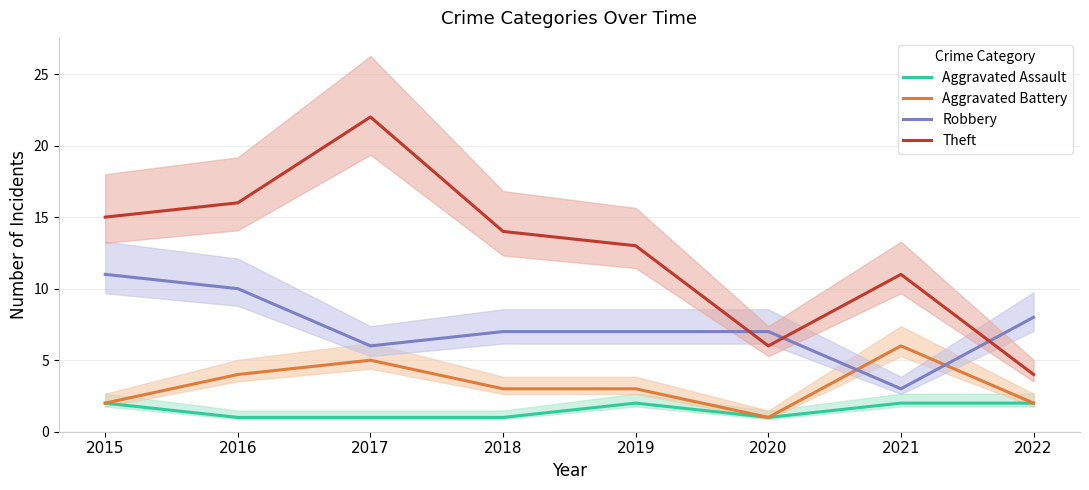

Where is the first local maximum for Theft?

2017